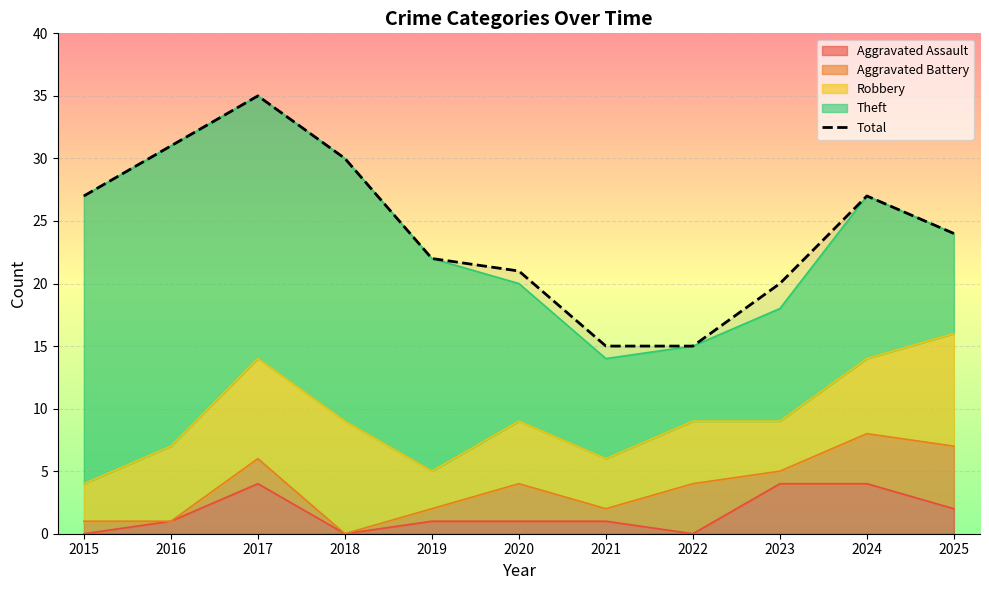

Rank the categories by value from lowest to highest.

2021, 2022, 2023, 2020, 2019, 2025, 2015, 2024, 2018, 2016, 2017